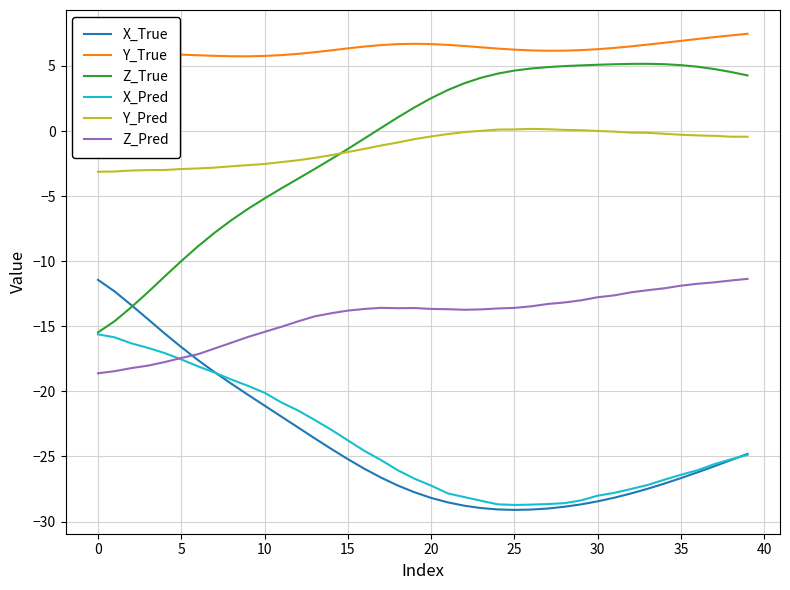

True or false: Y_True and Y_Pred intersect in this chart.

False